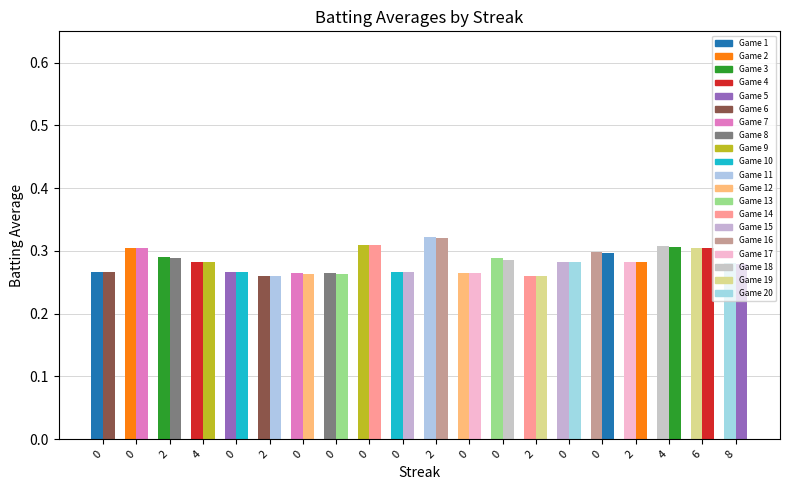

Reading left to right, extract all data points from this chart.

Batting Average1: 0.3	0.3	0.3	0.3	0.3	0.3	0.3	0.3	0.3	0.3	0.3	0.3	0.3	0.3	0.3	0.3	0.3	0.3	0.3	0.3
Batting Average2: 0.3	0.3	0.3	0.3	0.3	0.3	0.3	0.3	0.3	0.3	0.3	0.3	0.3	0.3	0.3	0.3	0.3	0.3	0.3	0.3